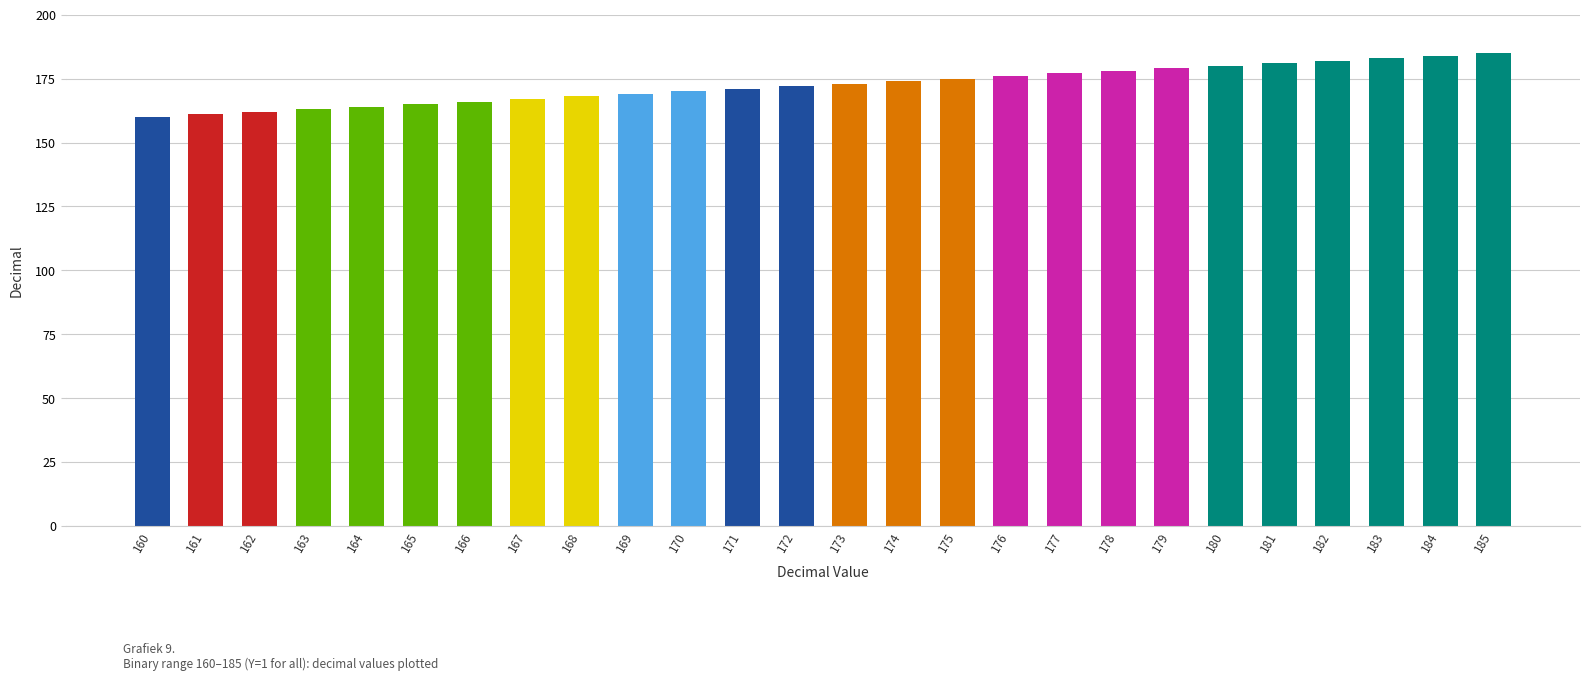

Reading left to right, extract all data points from this chart.

160=160	161=161	162=162	163=163	164=164	165=165	166=166	167=167	168=168	169=169	170=170	171=171	172=172	173=173	174=174	175=175	176=176	177=177	178=178	179=179	180=180	181=181	182=182	183=183	184=184	185=185